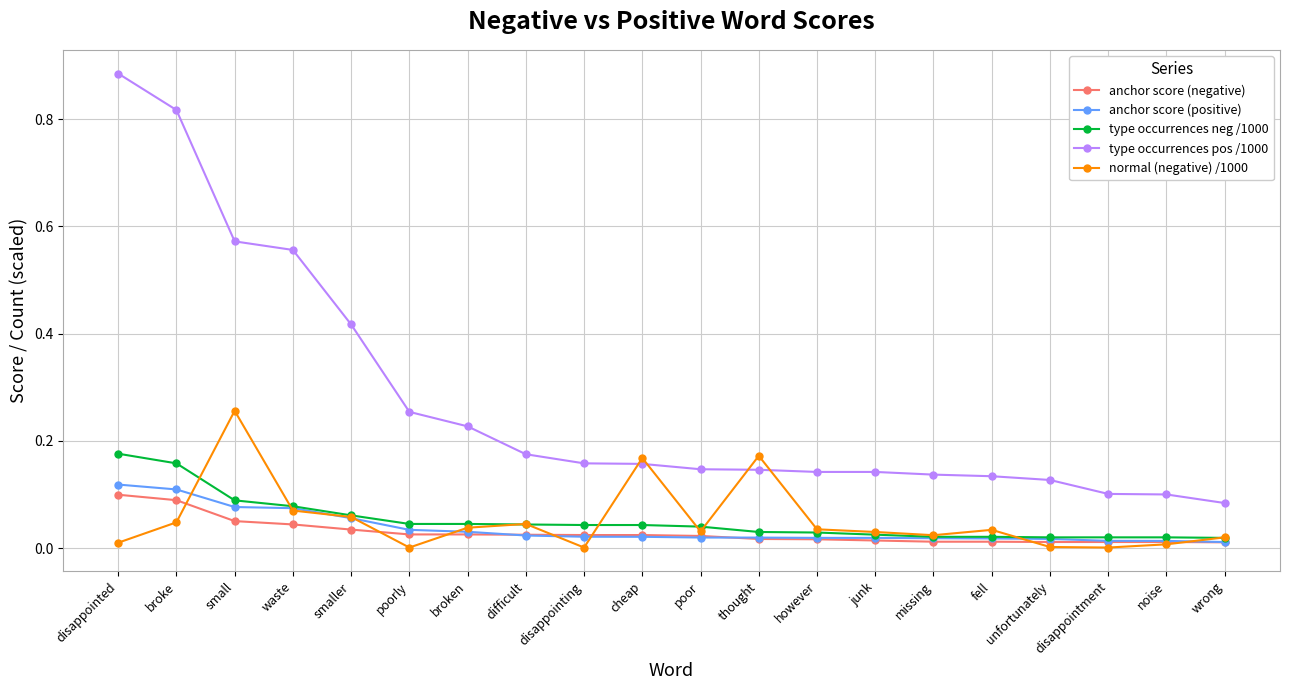

How many lines are shown in the chart?

5